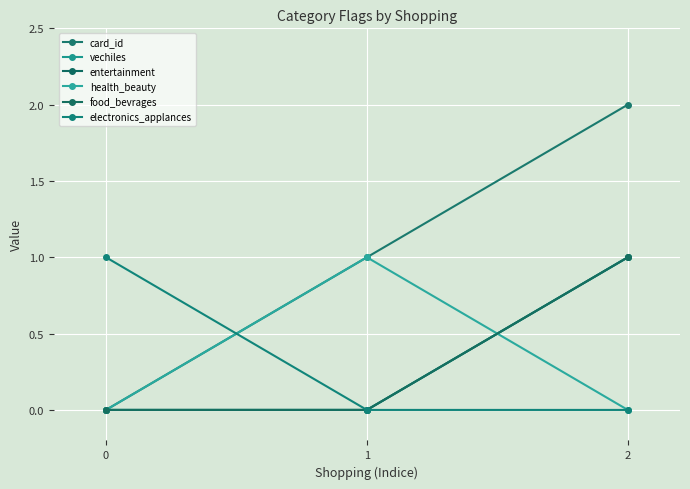

Which label corresponds to the largest value in the chart?

2